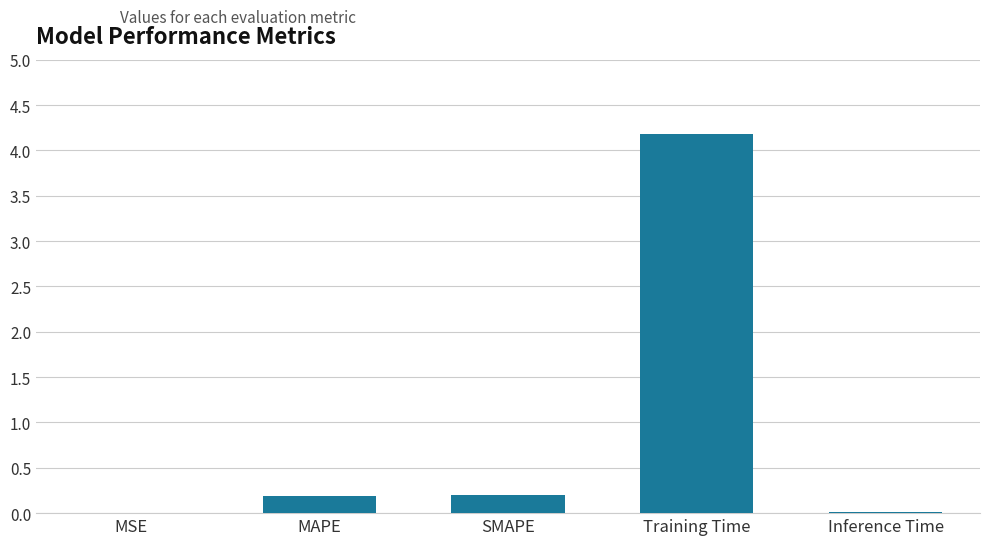

Between SMAPE and MSE, which is larger?

SMAPE